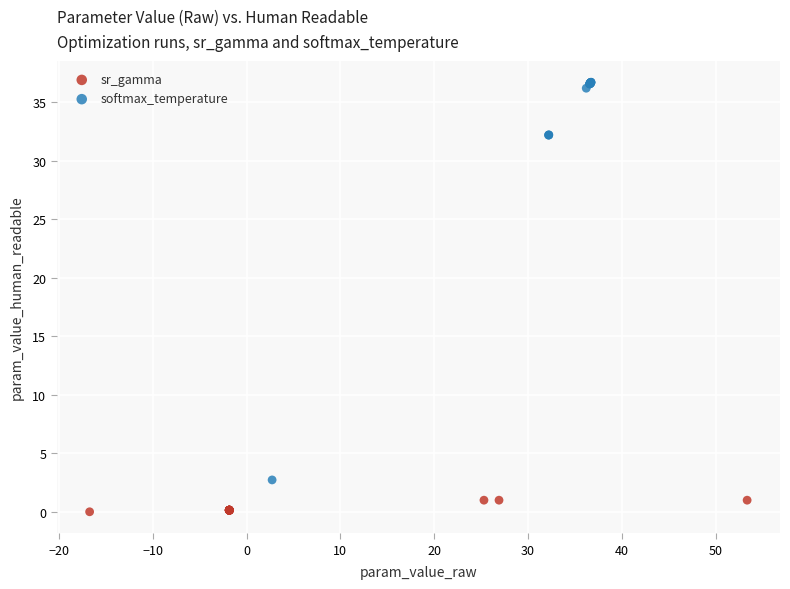

Which series reaches the minimum Y coordinate?

sr_gamma